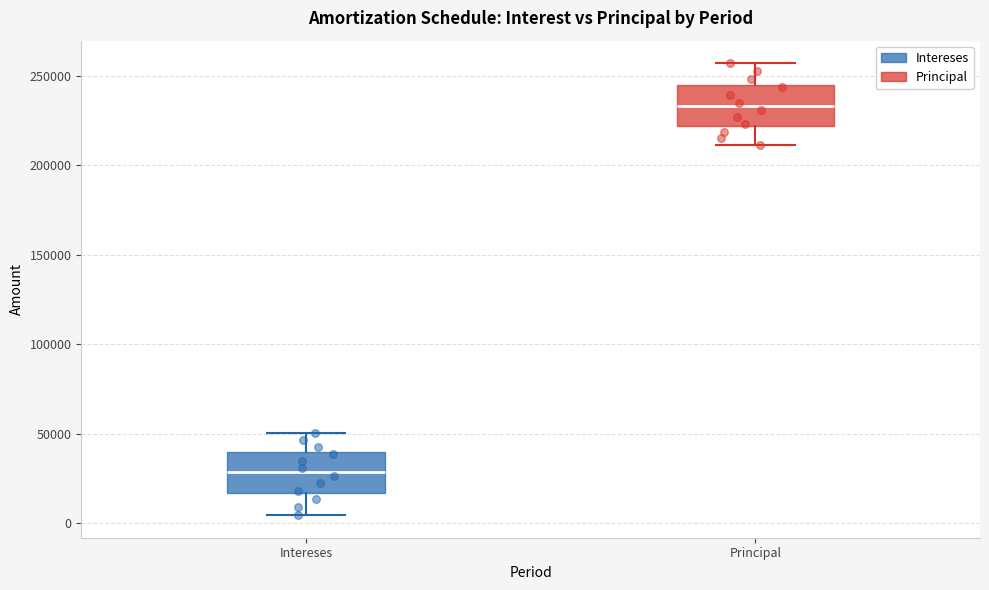

Reading left to right, read every box against the y-axis: the position of its median line, the range the box covers, and the ends of its whiskers. The values are not printed on the chart, so give them approximately, as read against the axis.

Intereses: median 30000, box 15000 to 40000, whiskers 5000 to 50000
Principal: median 235000, box 220000 to 245000, whiskers 210000 to 255000